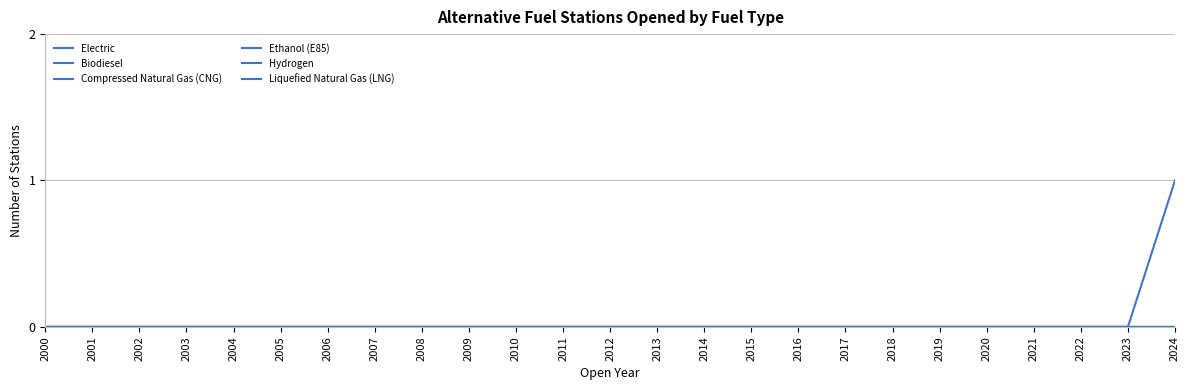

True or false: Hydrogen and Liquefied Natural Gas (LNG) intersect in this chart.

False